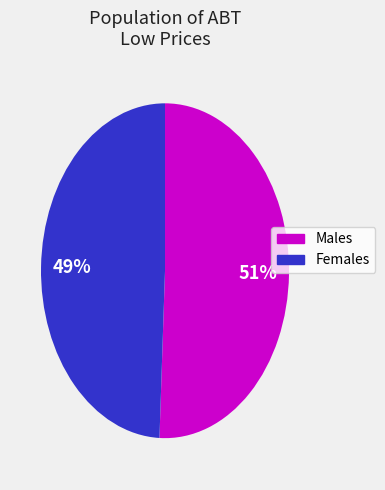

Does any single category account for the majority?

Yes